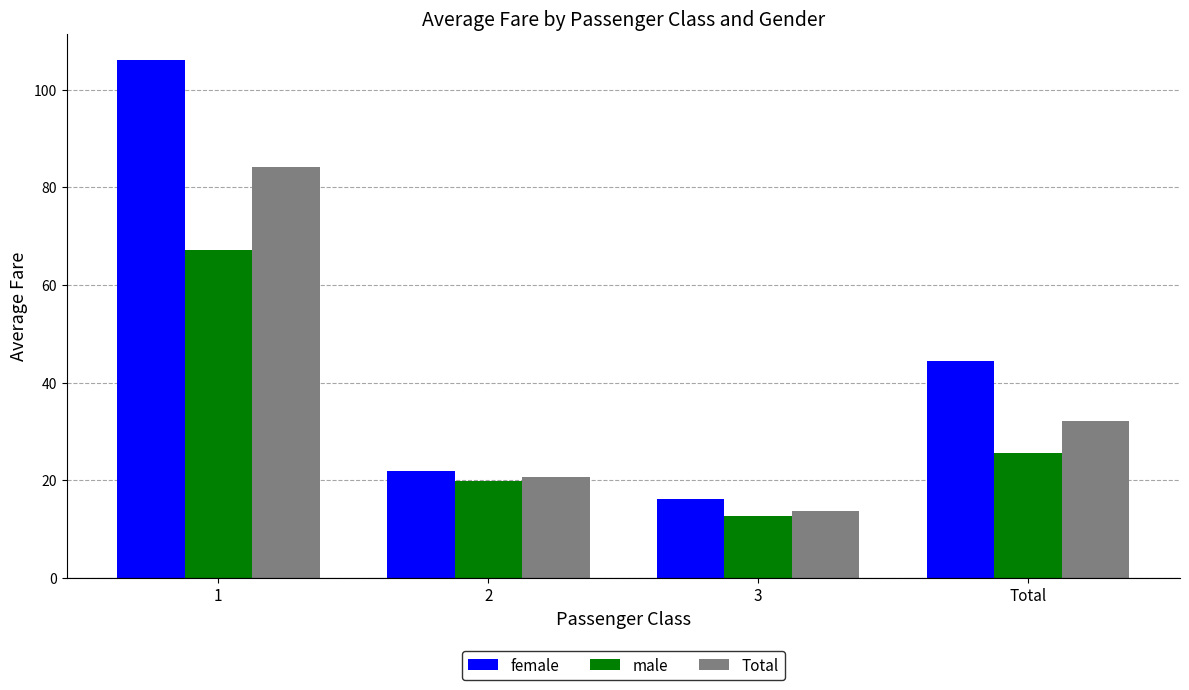

What is the label of the 1st bar from the left?

1